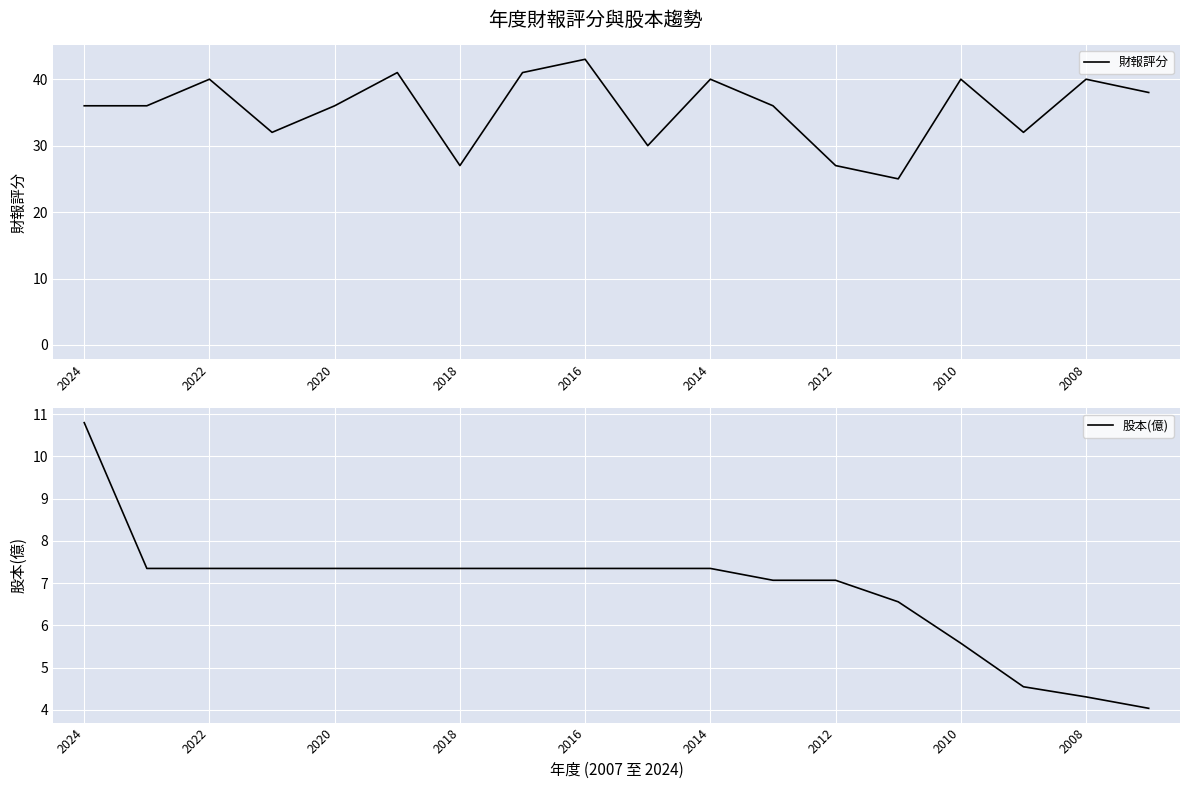

What is the maximum value for 財報評分?

43